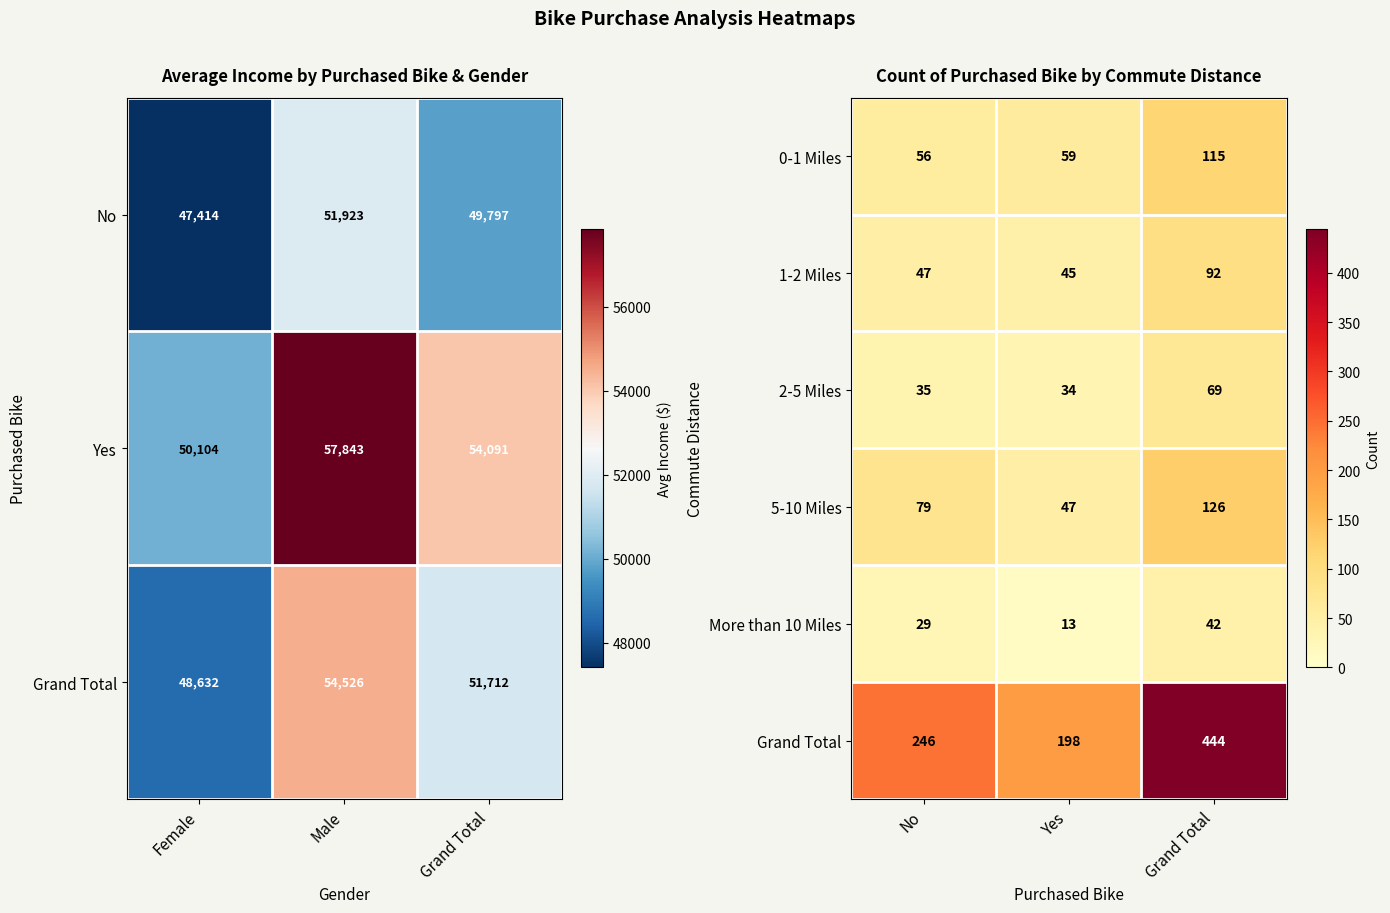

What is the smallest value displayed?

13